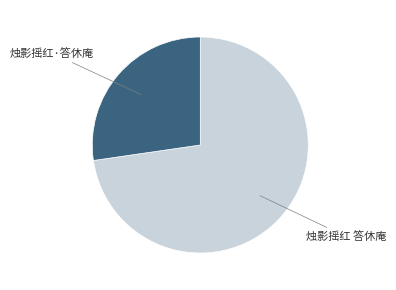

How many segments does this pie chart have?

2